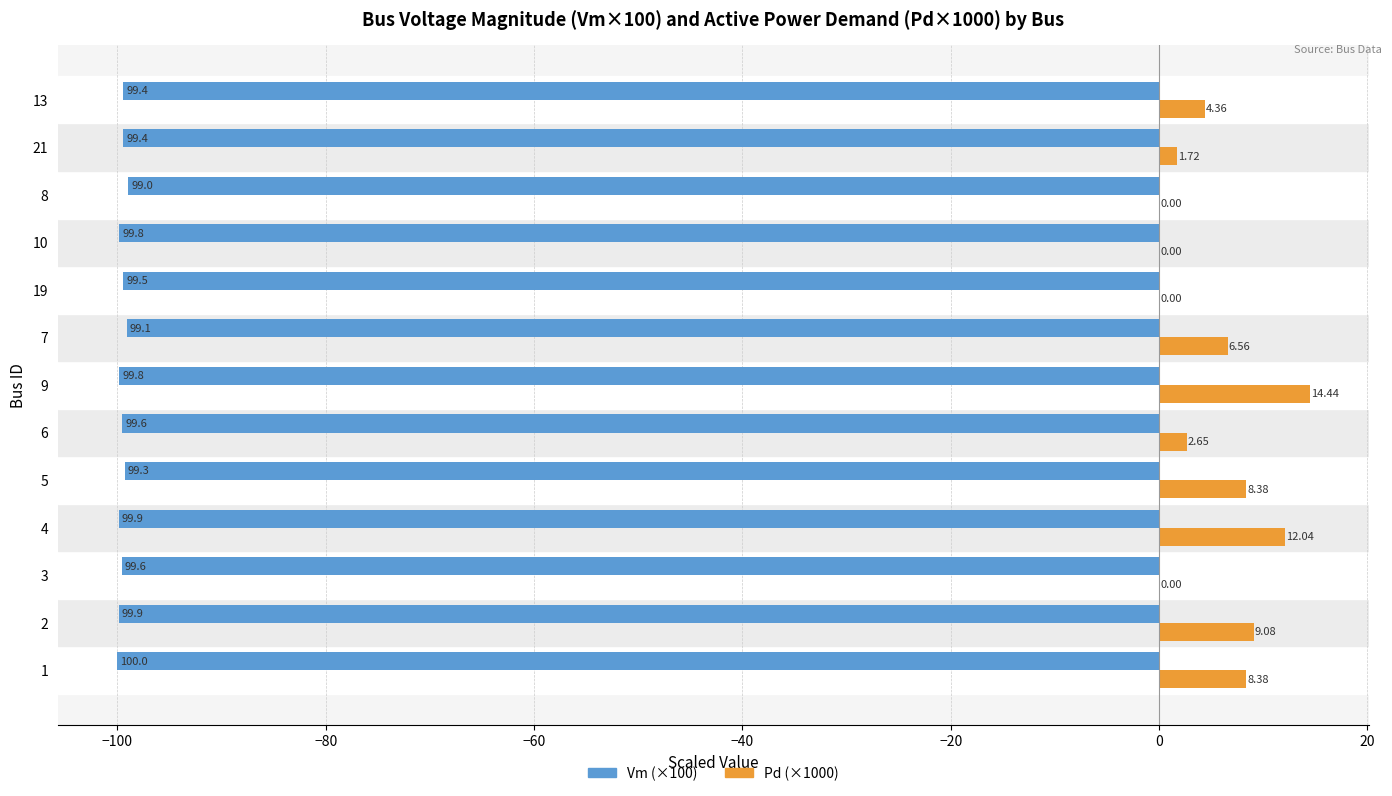

Which series changed the most between 9 and 10?

Pd (×1000)